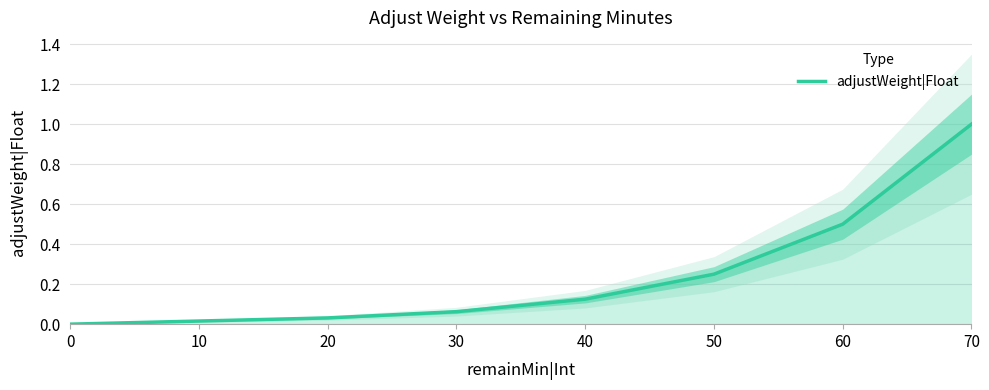

What value does the data have at 30?

0.1